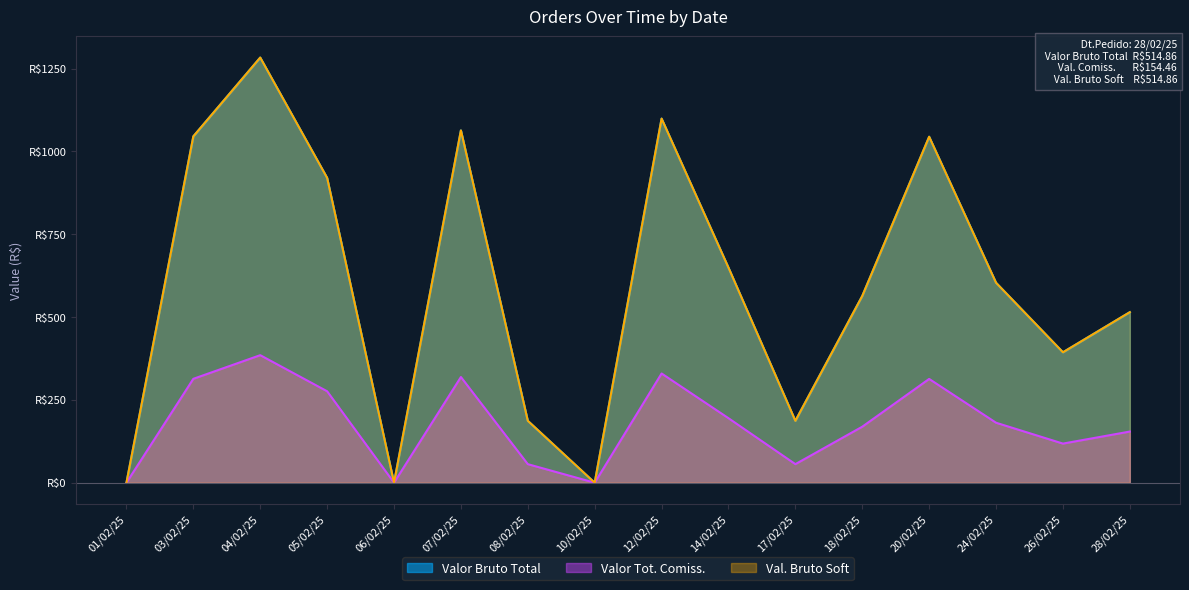

What is the value of the Valor Tot. Comiss. point at the 9th from the left?

329.8